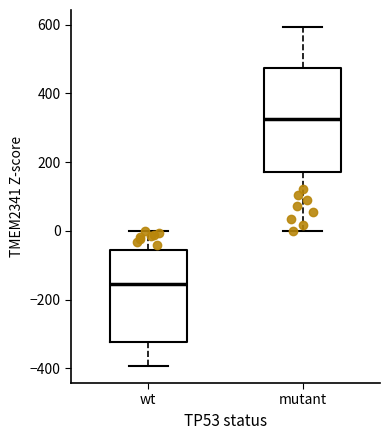

Which box is the tallest, from its lower edge to its upper edge?

mutant